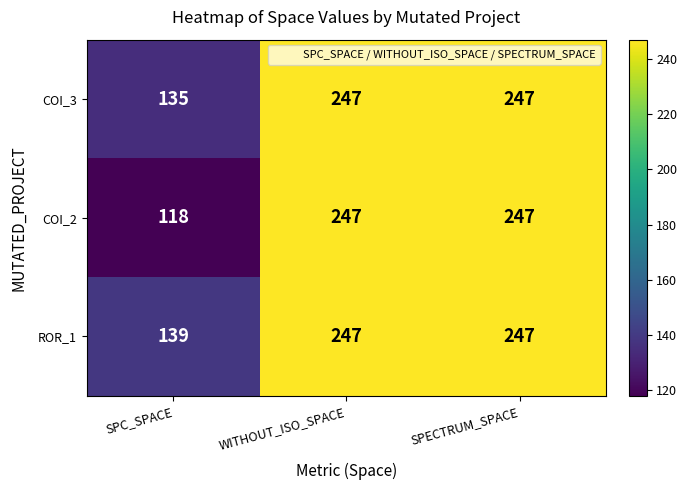

List the series in order of their overall mean, lowest first.

COI_2, COI_3, ROR_1